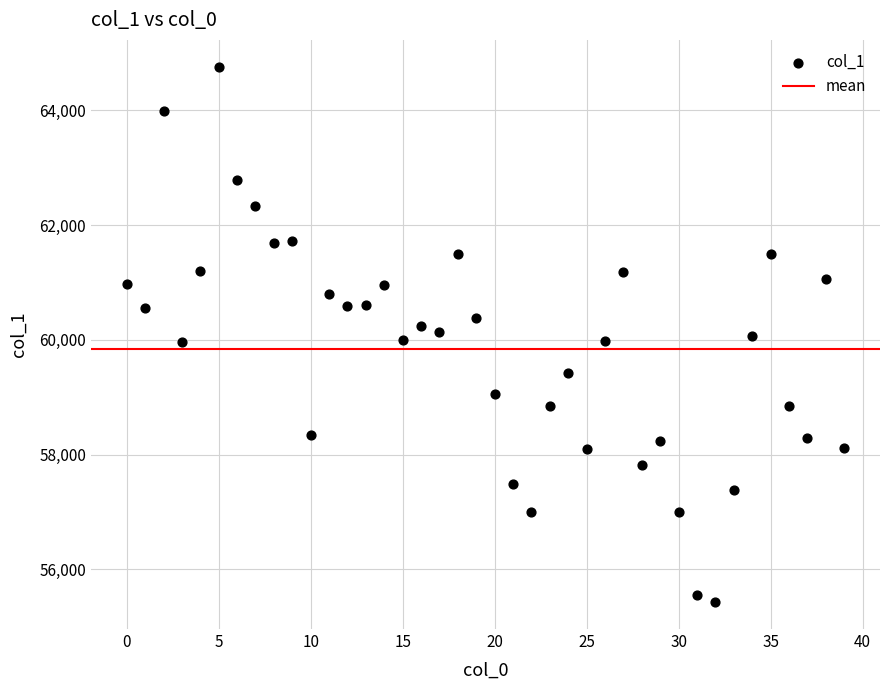

What is the range of Y values (max minus min)?

9329